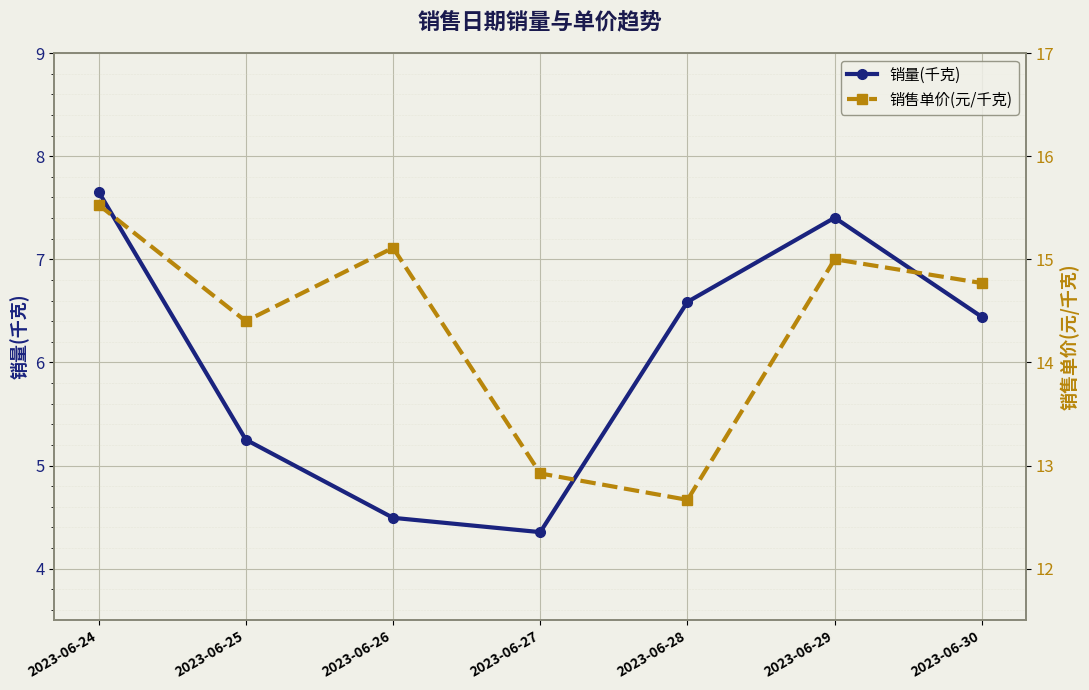

Reading left to right, list all the values displayed in this chart.

销量(千克): 2023-06-24=7.7	2023-06-25=5.3	2023-06-26=4.5	2023-06-27=4.4	2023-06-28=6.6	2023-06-29=7.4	2023-06-30=6.4
销售单价(元/千克): 2023-06-24=15.5	2023-06-25=14.4	2023-06-26=15.1	2023-06-27=12.9	2023-06-28=12.7	2023-06-29=15.0	2023-06-30=14.8